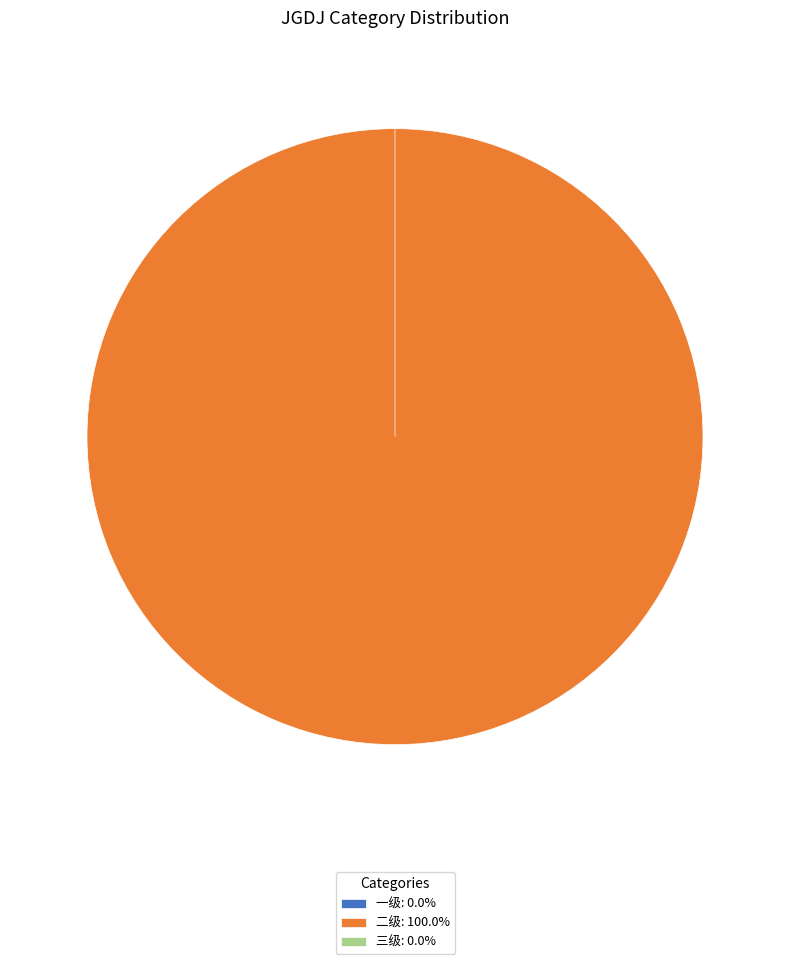

The 二级 slice represents 100% of the pie. True or false?

True